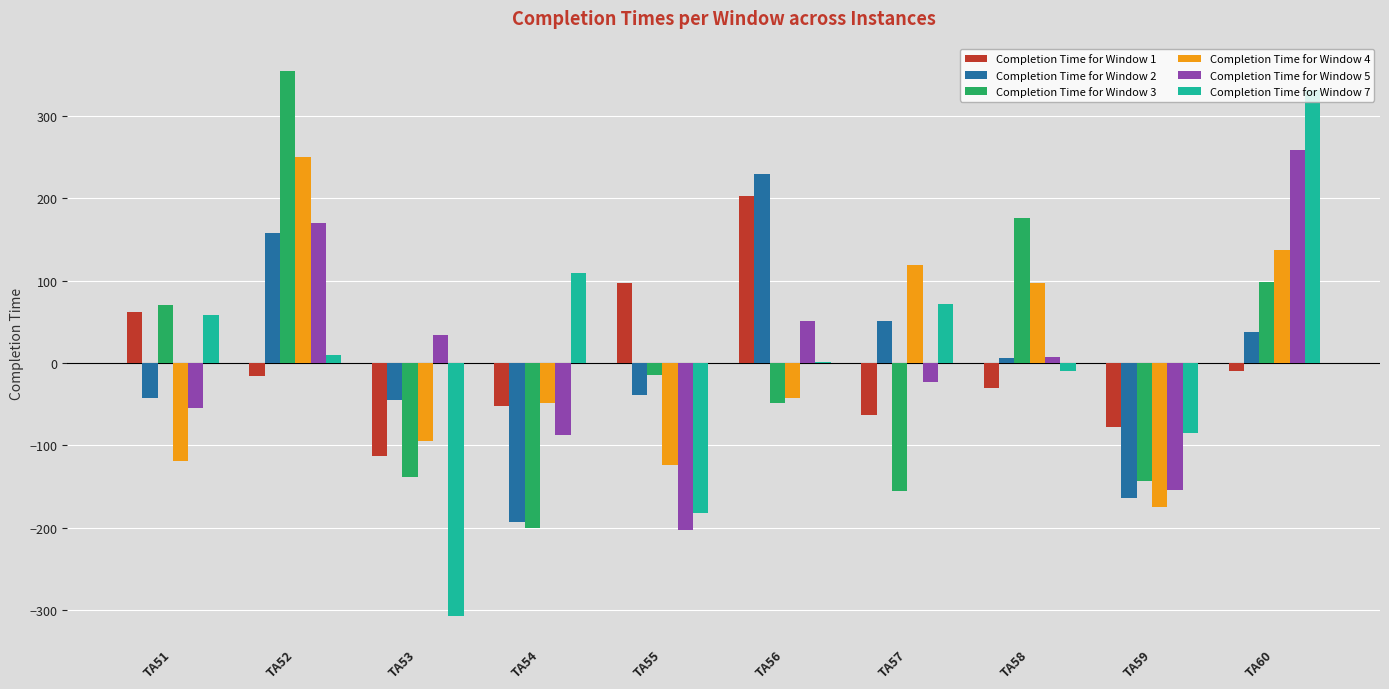

How many groups of bars are there?

10